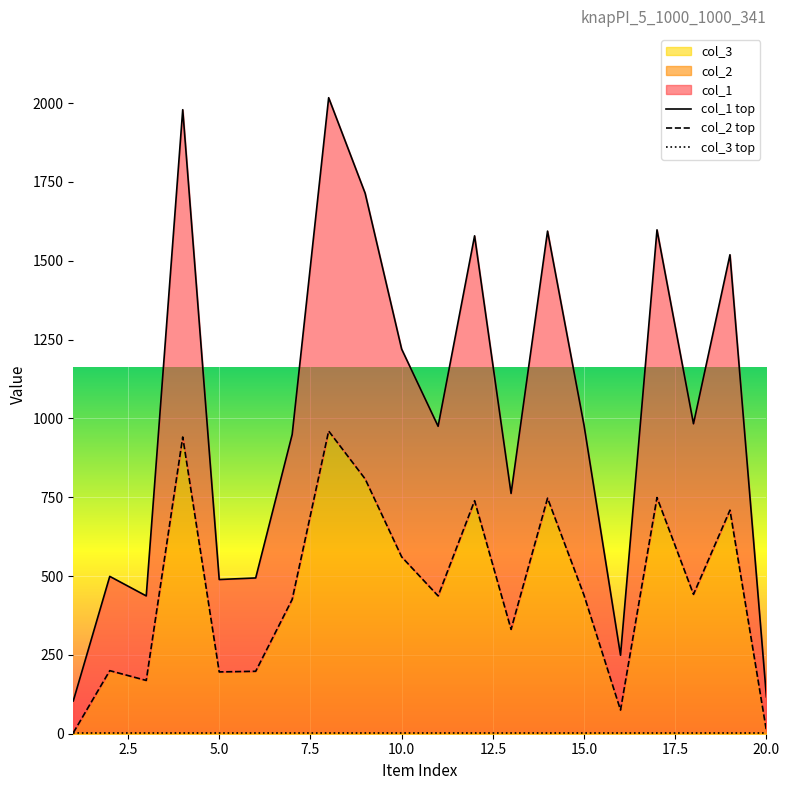

At which category does the chart reach its minimum across all series?

1